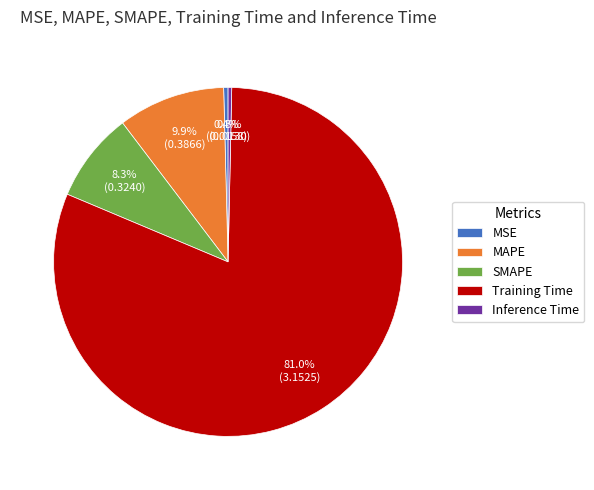

How much of the chart is everything except MSE?

99.6%